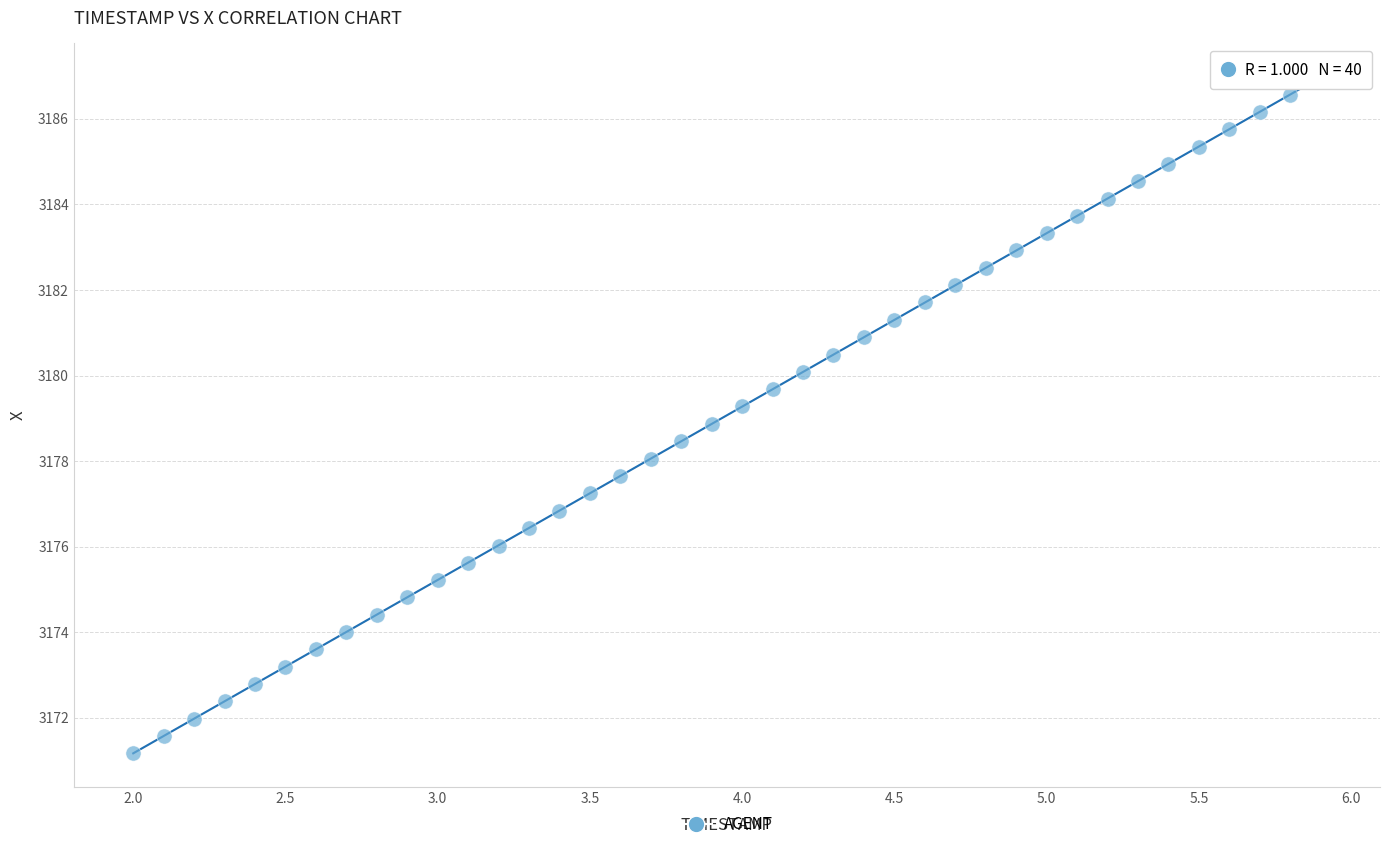

What is the range of X values (max minus min)?

3.9